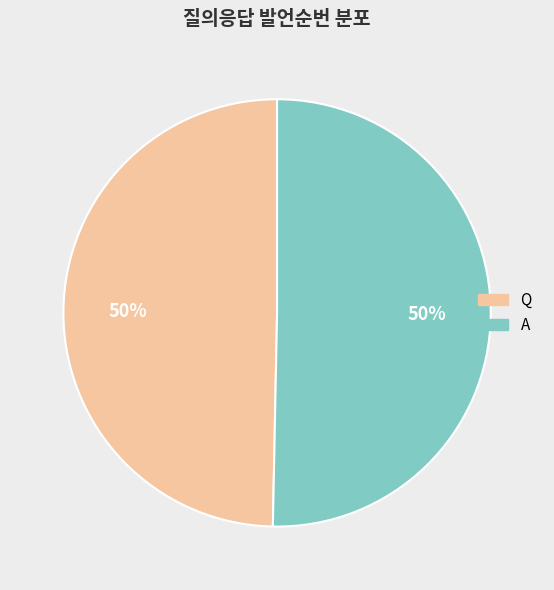

To the nearest percent, what is the combined percentage of Q and A?

100%